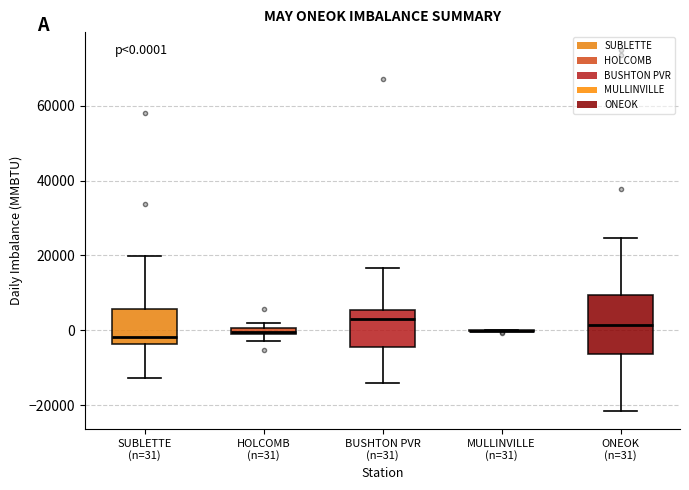

Which box is the tallest, from its lower edge to its upper edge?

ONEOK (n=31)